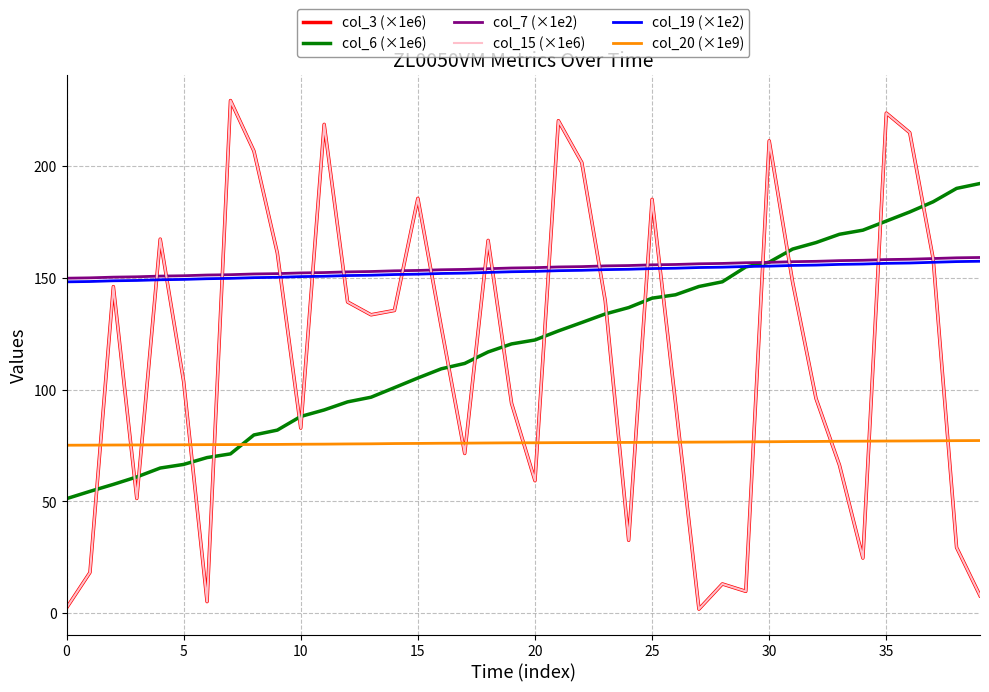

What is the label of the 23rd point from the right?

17